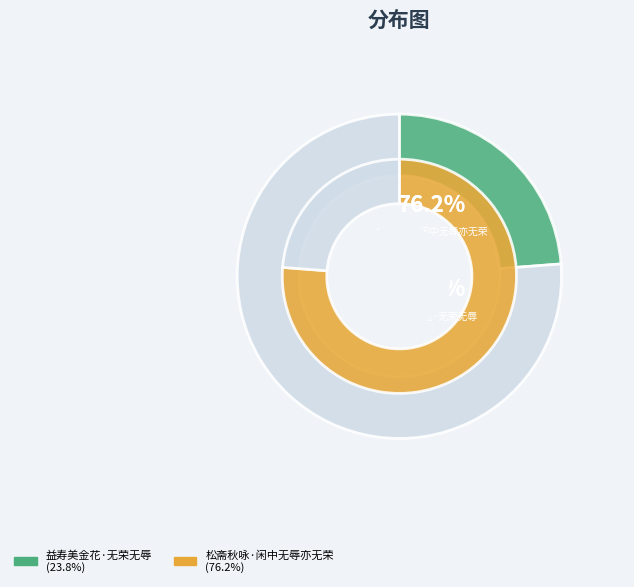

To the nearest percent, what portion does 益寿美金花·无荣无辱 represent?

24%